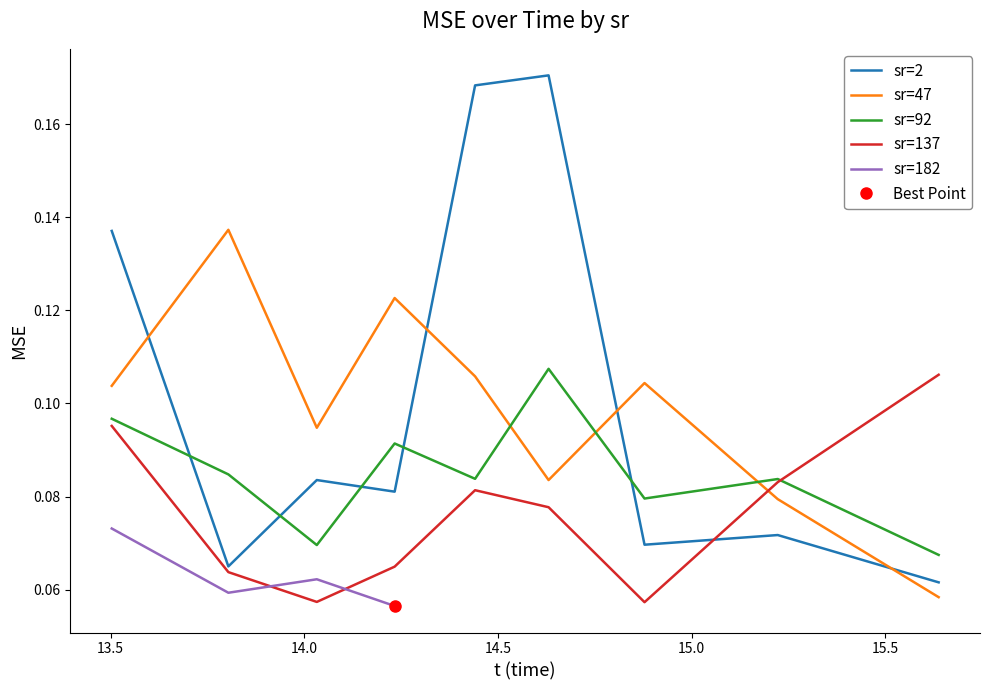

What is the maximum value for MSE_sr137?

0.1